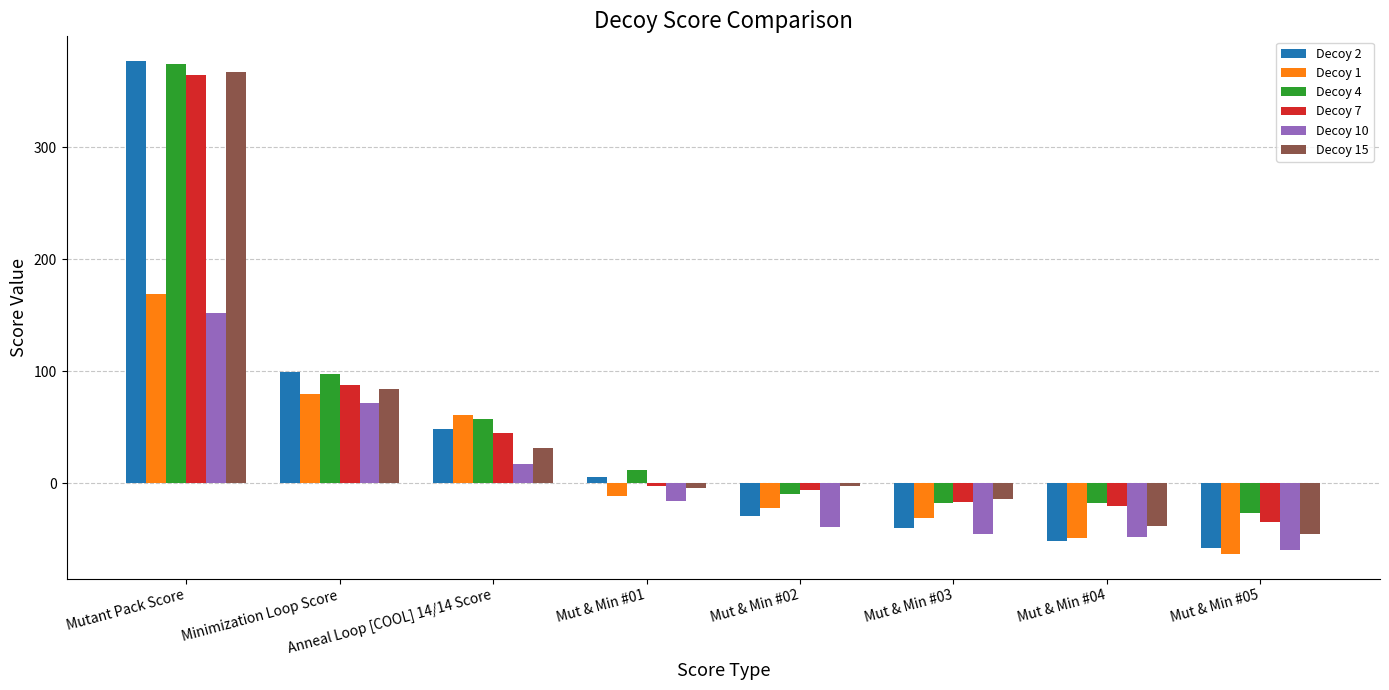

What is the sum of all Decoy 4 values?

468.9